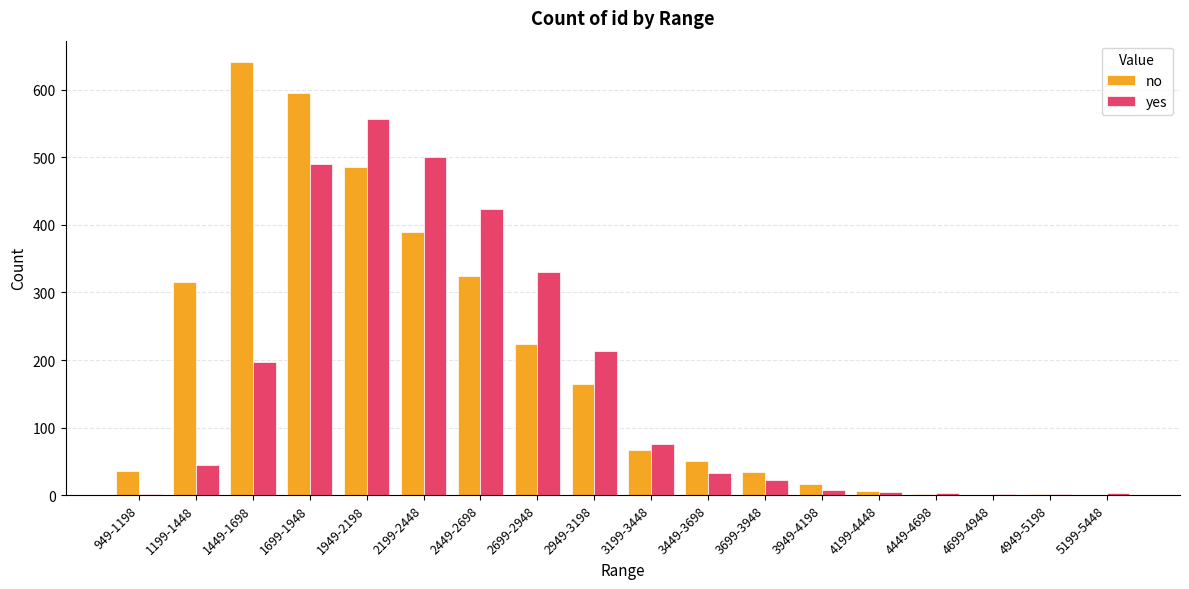

What is the spread (max minus min) of values at 2199-2448?

111